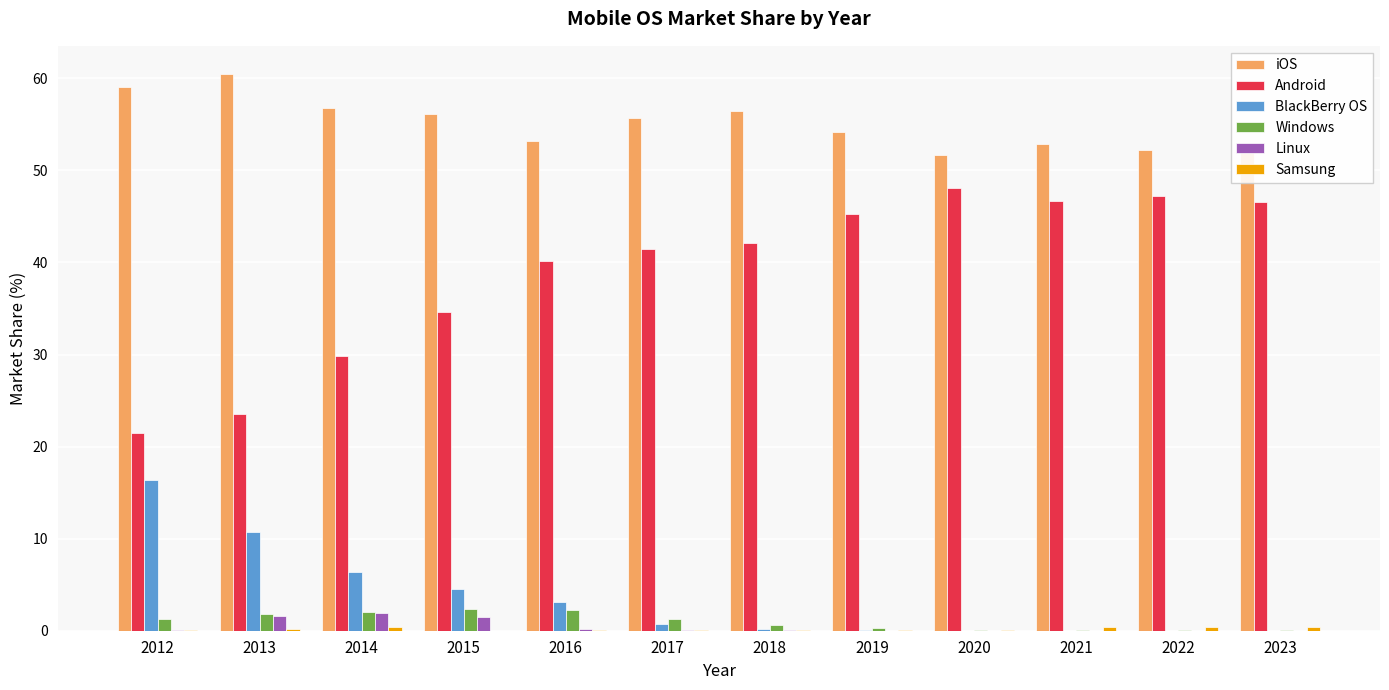

Which series has the largest total across all categories?

iOS